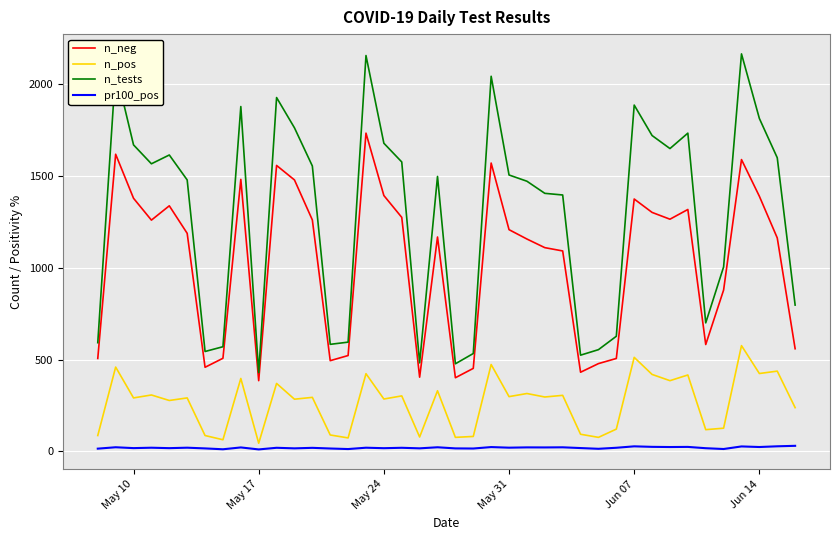

What is the maximum value for n_pos?

576.0